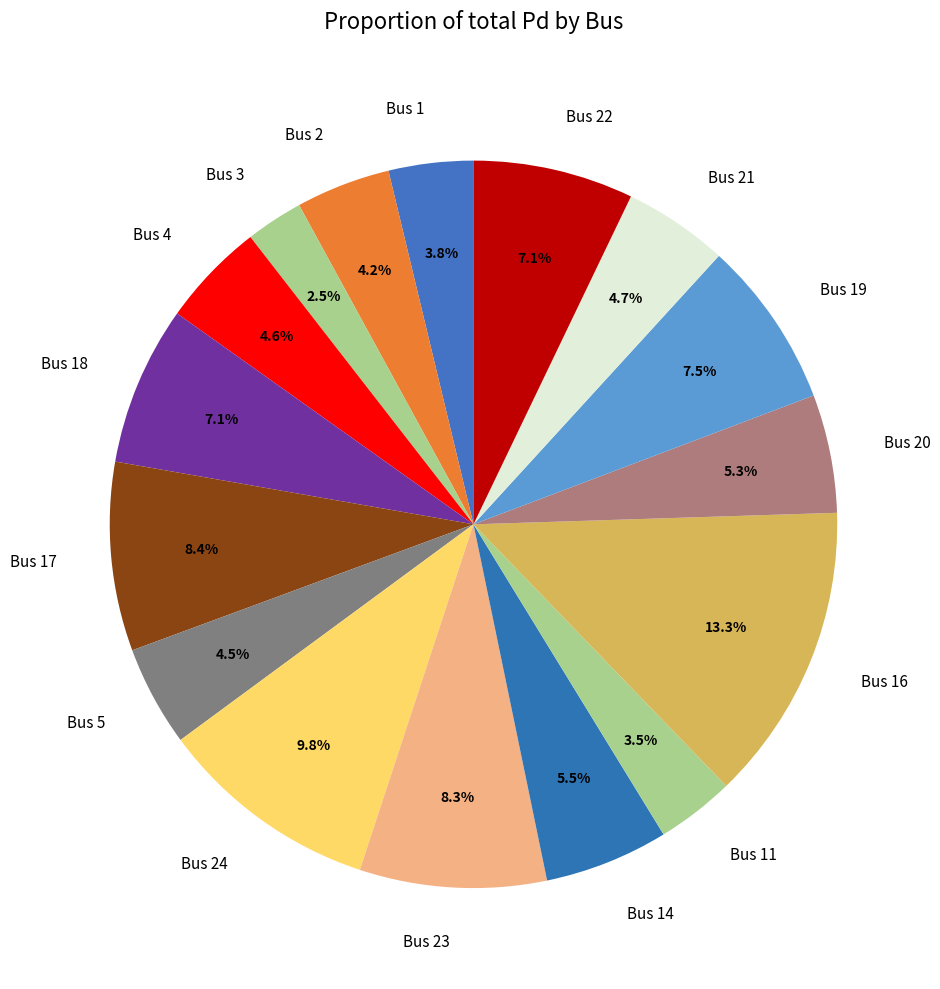

Which category has the smallest portion of the pie?

Bus 3